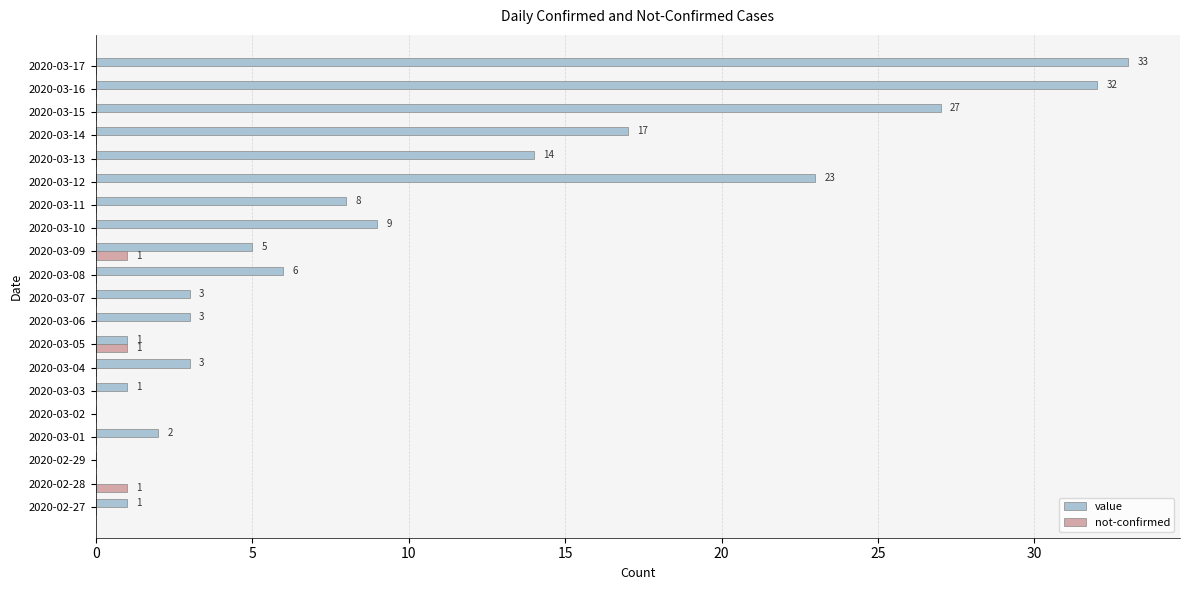

True or false: not-confirmed has a value of 0 at 2020-03-06.

True